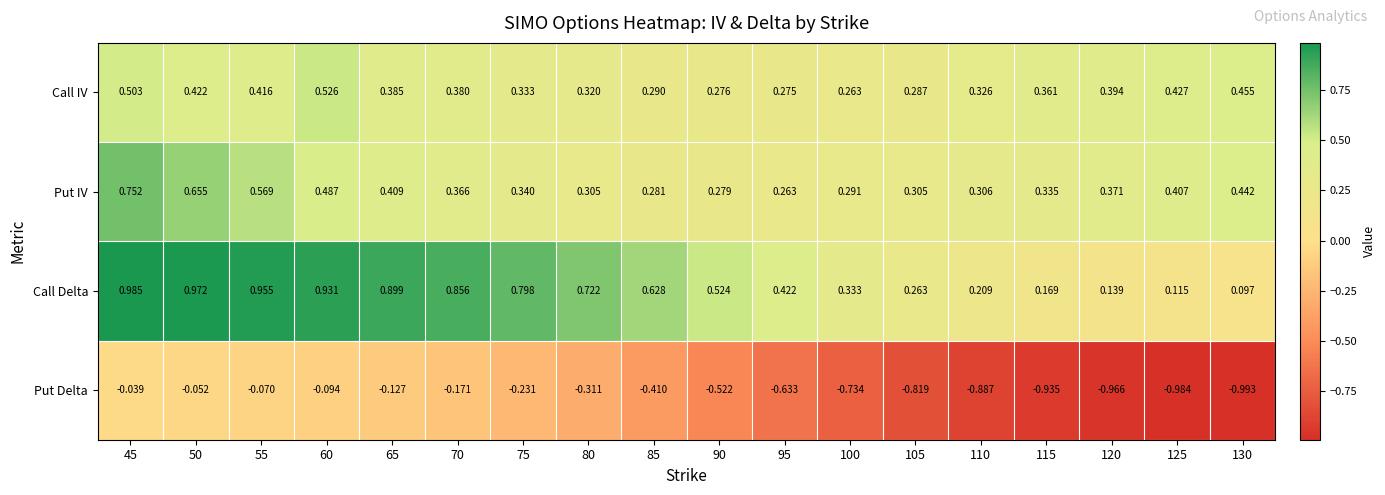

Rank the series by their maximum value, from lowest to highest.

Put Delta, Call IV, Put IV, Call Delta